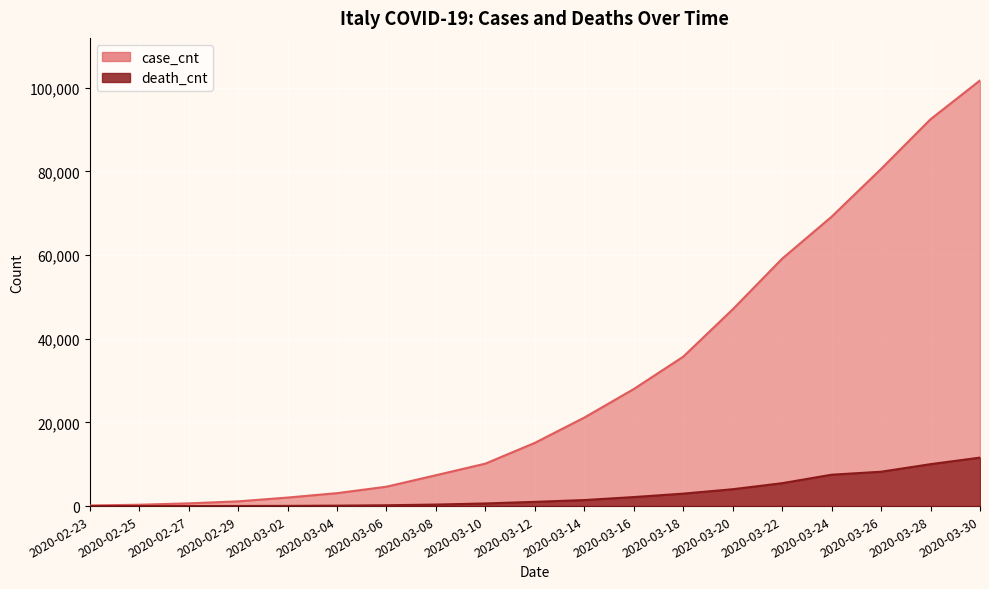

Rank the series at 2020-03-14 from highest to lowest value.

case_cnt, death_cnt